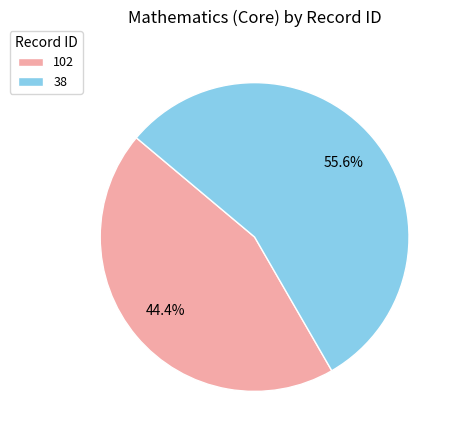

The 38 slice represents 56% of the pie. True or false?

True